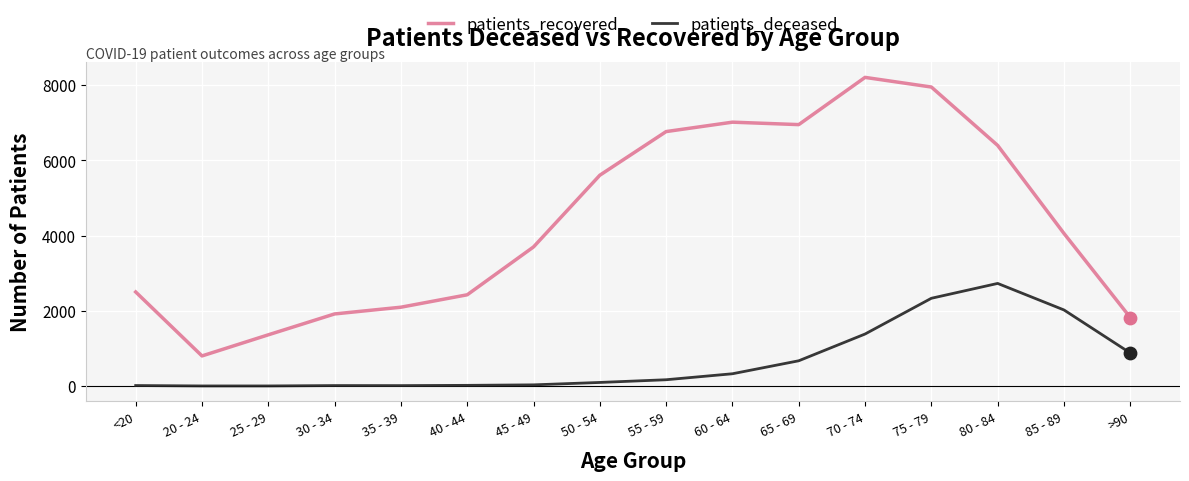

Which series changed the most between 40 - 44 and 55 - 59?

patients_recovered